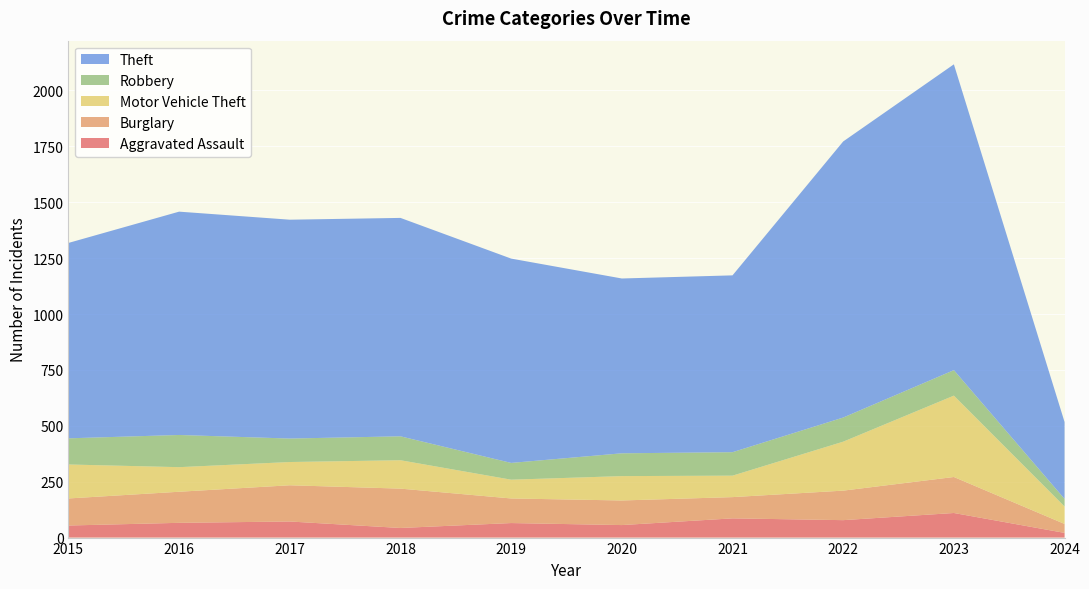

Reading right to left, transcribe all the data shown in this chart.

Aggravated Assault: 21	110	78	86	56	65	43	72	66	54
Burglary: 40	161	132	95	110	110	176	162	139	121
Motor Vehicle Theft: 78	364	219	96	109	84	127	104	110	152
Robbery: 34	114	108	105	102	75	107	105	144	117
Theft: 344	1368	1235	791	782	914	977	979	999	874